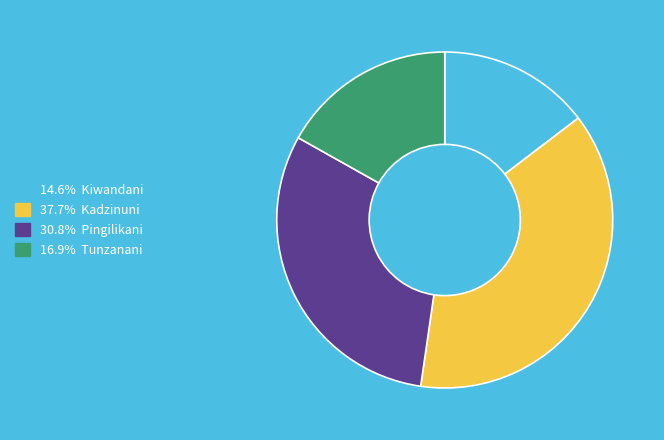

Does any single category account for the majority?

No